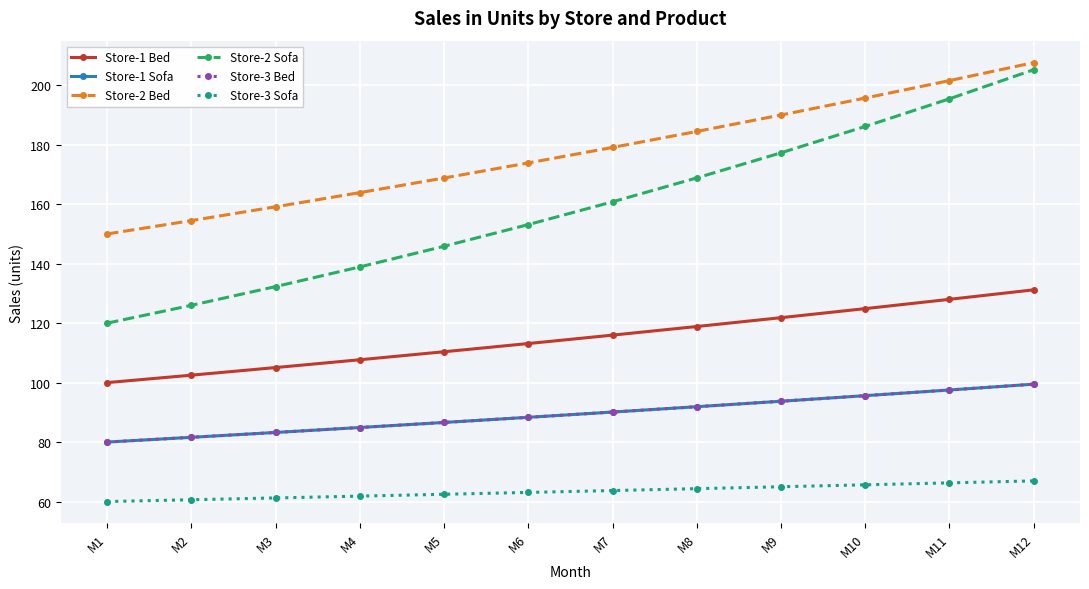

Does the chart have visible grid lines?

Yes